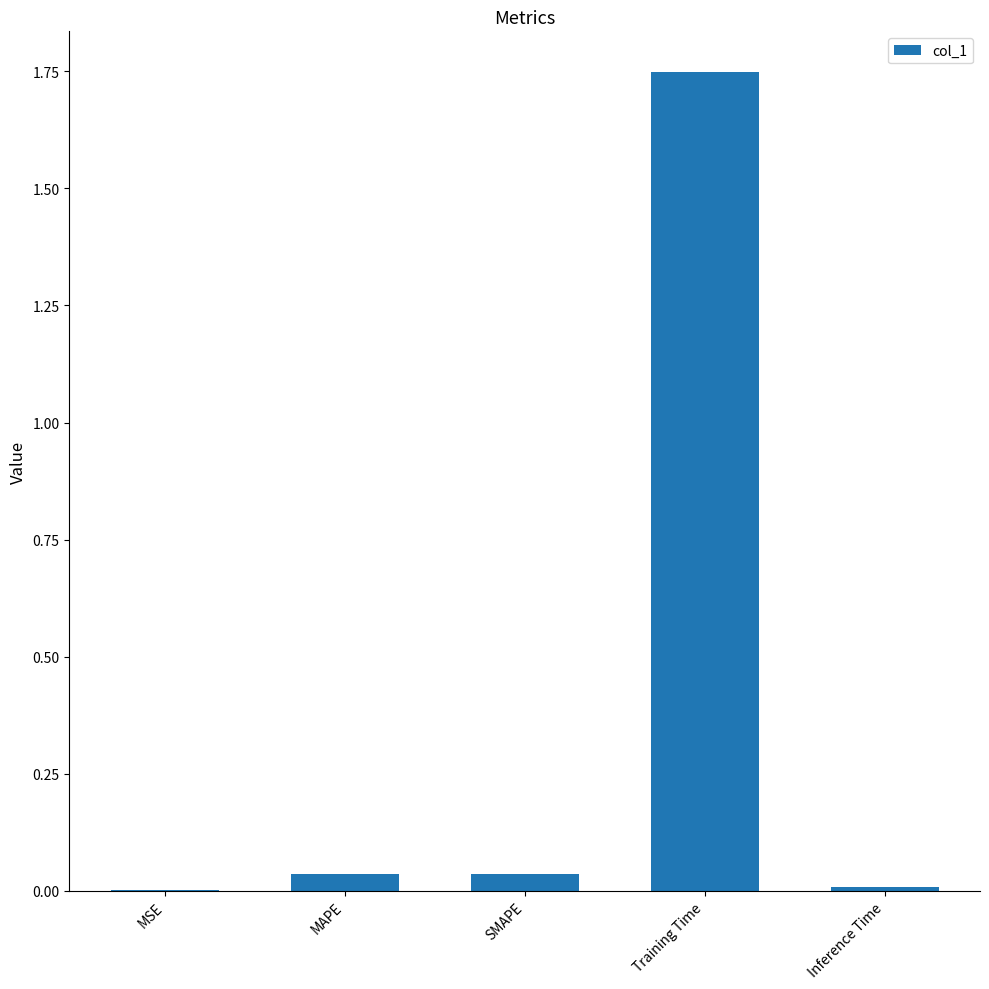

Are the bars horizontal?

No